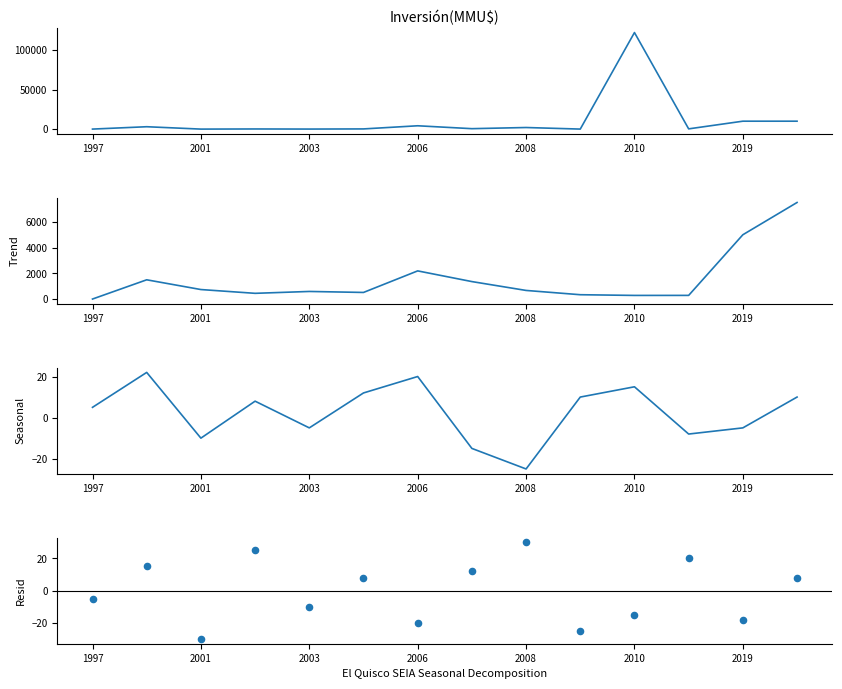

What are all the series names shown in the legend?

Inversión(MMU$), Trend, Seasonal, Resid